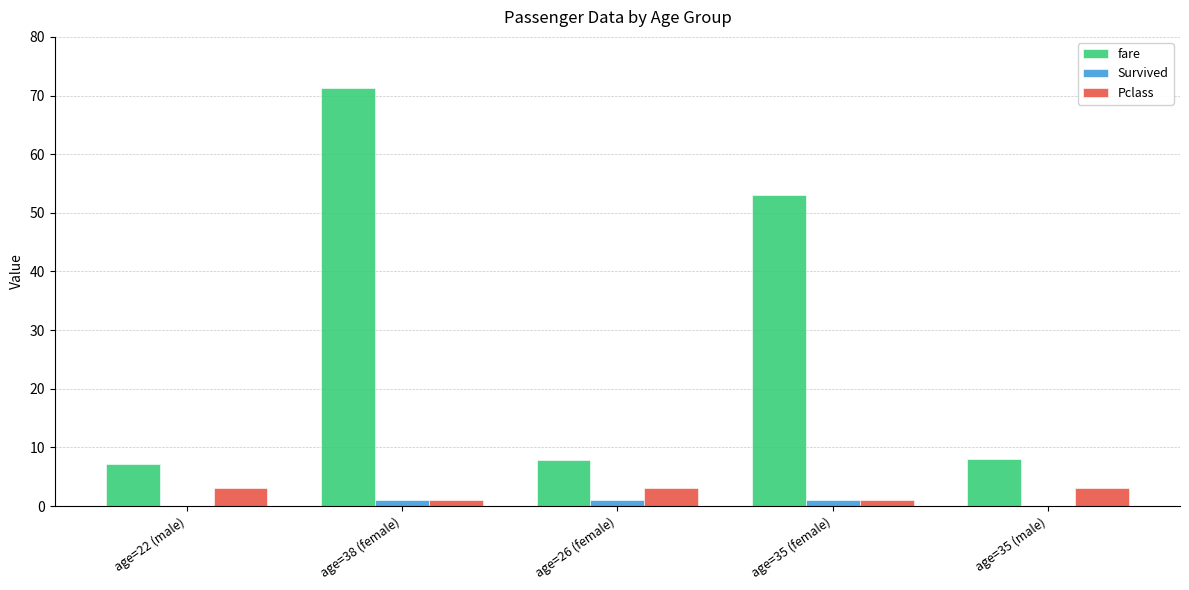

Does the chart contain stacked bars?

No